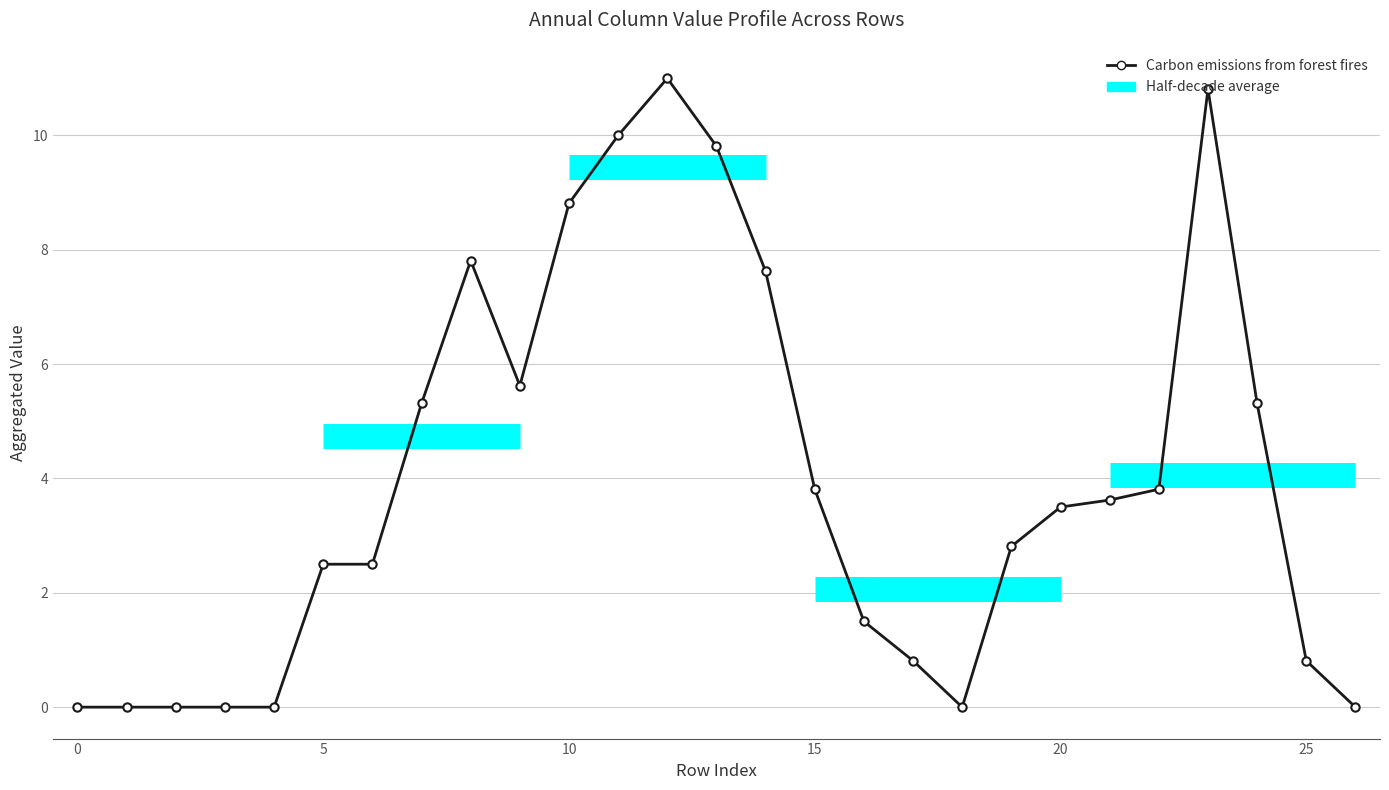

What is the sum of all values?

107.8